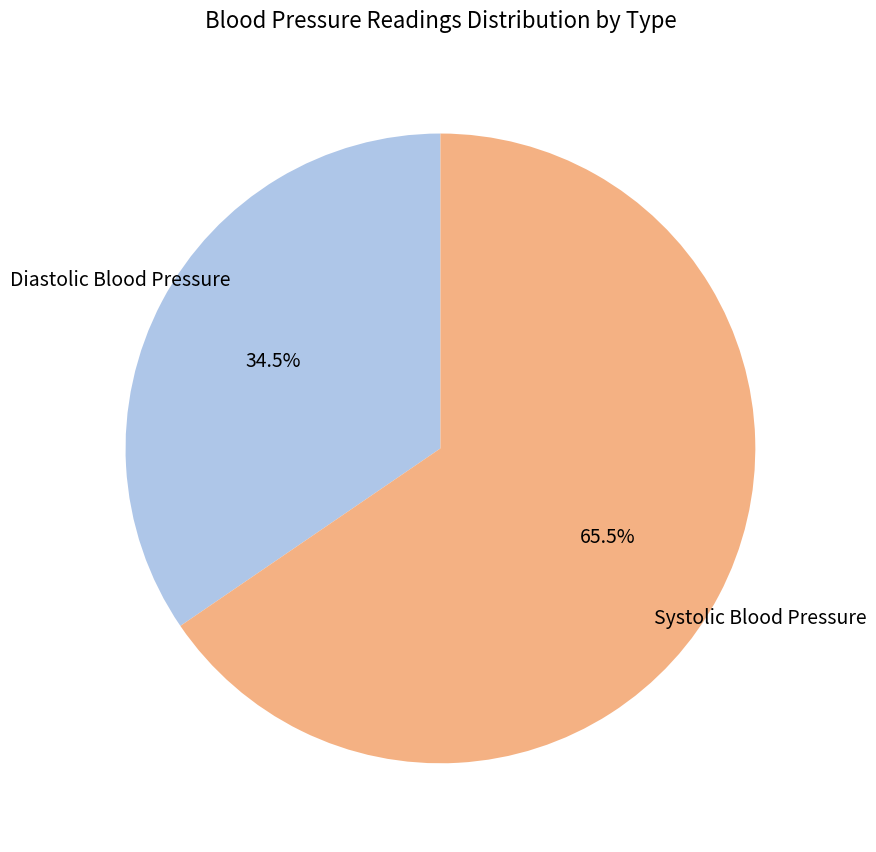

Which category has the smallest portion of the pie?

Diastolic Blood Pressure